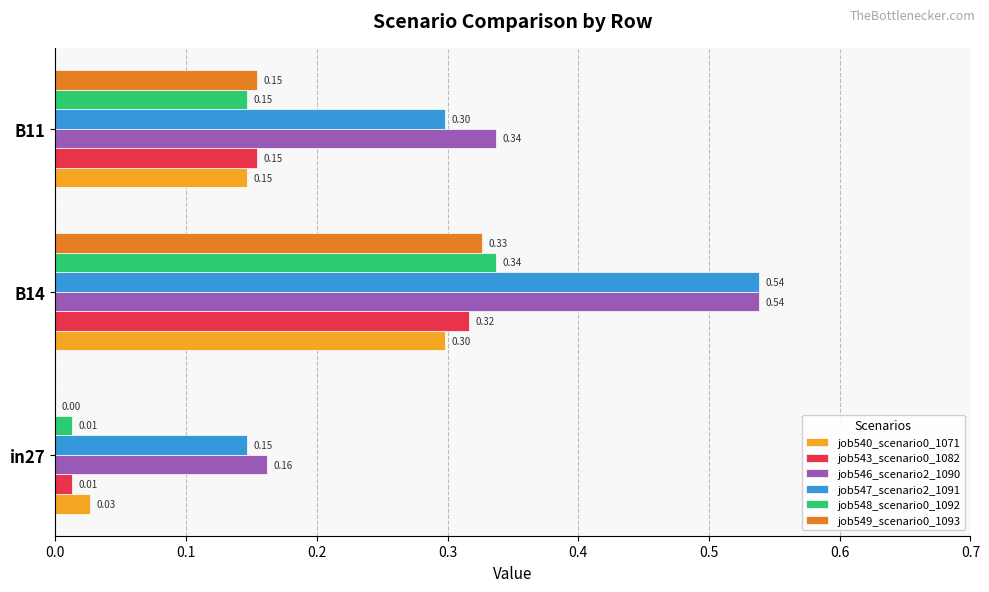

What is the sum of the job547_scenario2_1091 values at B11 and B14?

0.8